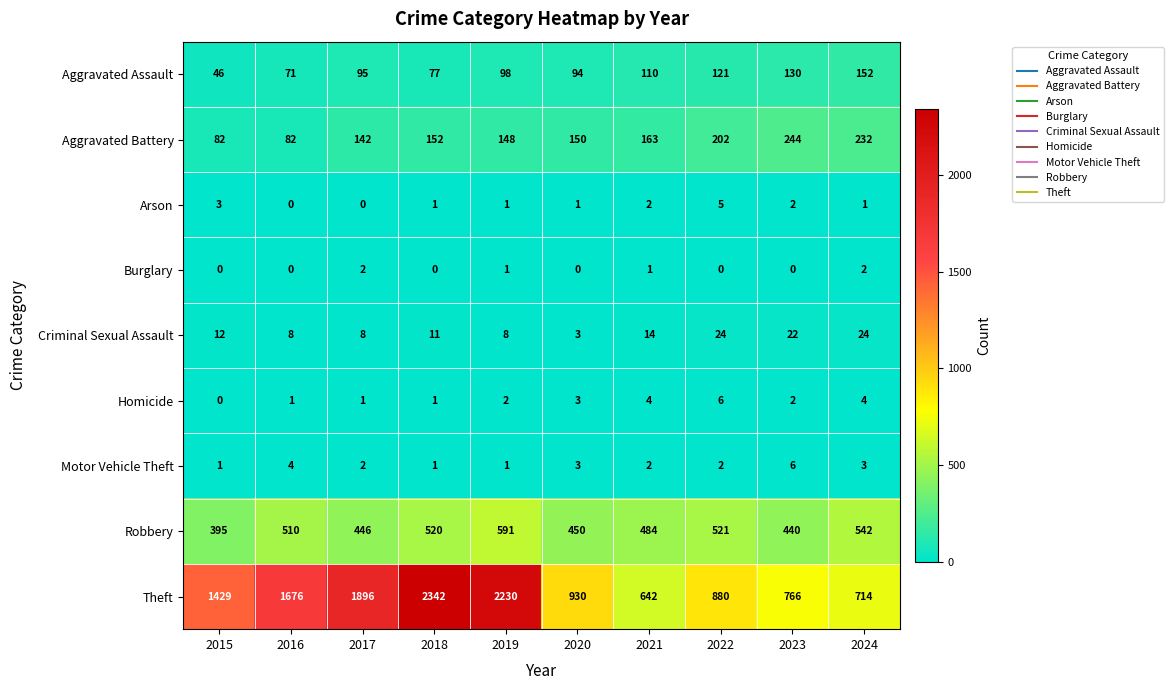

At which category is the sum across all series the highest?

2018